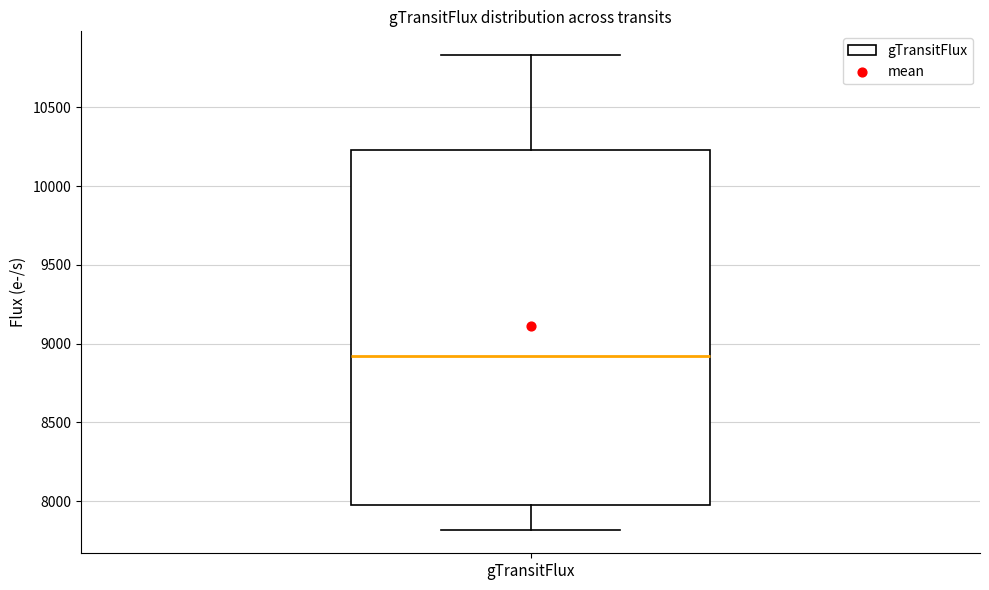

Transcribe this box plot: give where the median line is, the range the box spans, and where the two whiskers end, as read against the y-axis. The values are not printed on the chart, so give them approximately, as read against the axis.

median 8900, box 8000 to 10250, whiskers 7800 to 10850